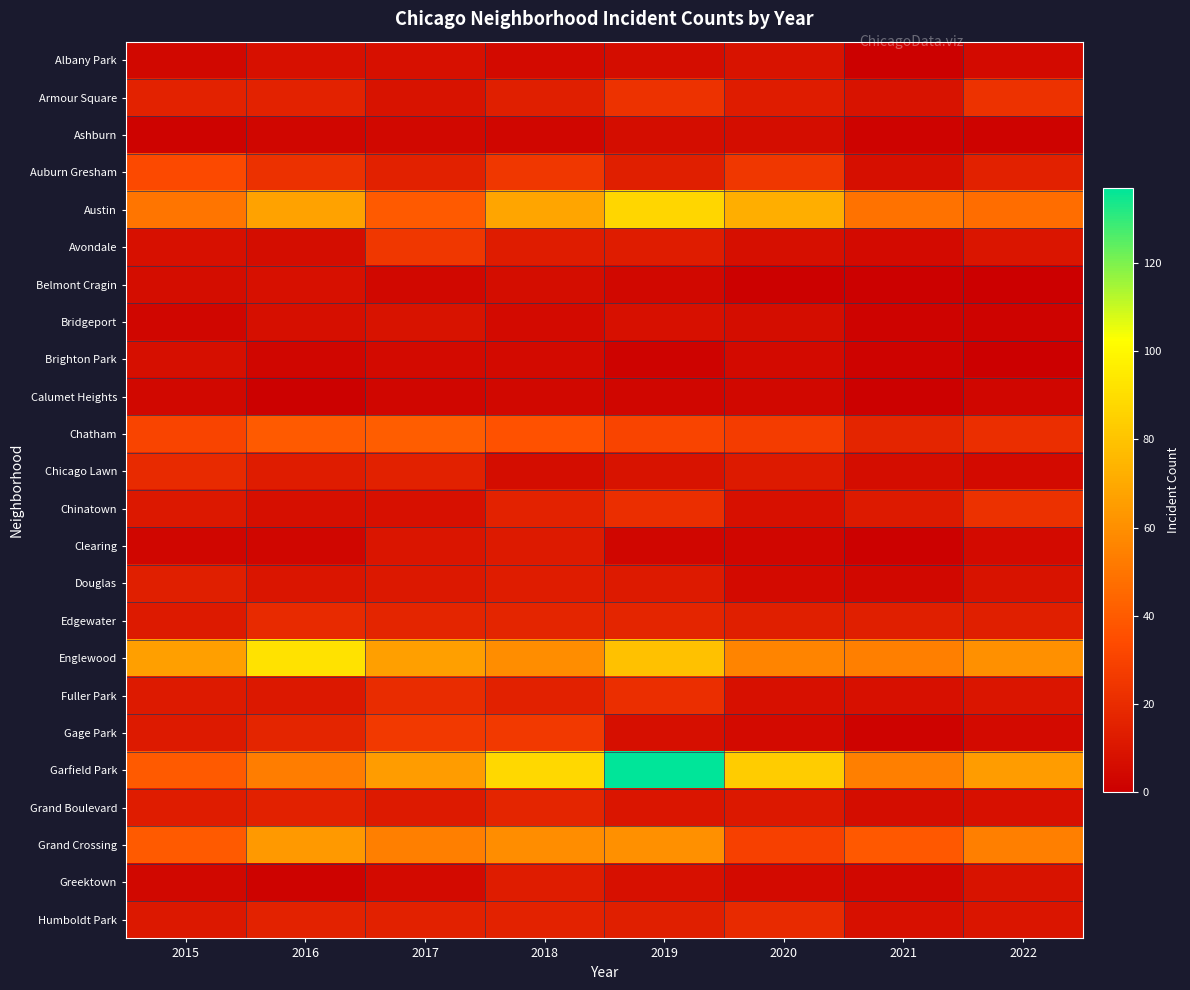

What is the total value across all series at 2017?

487